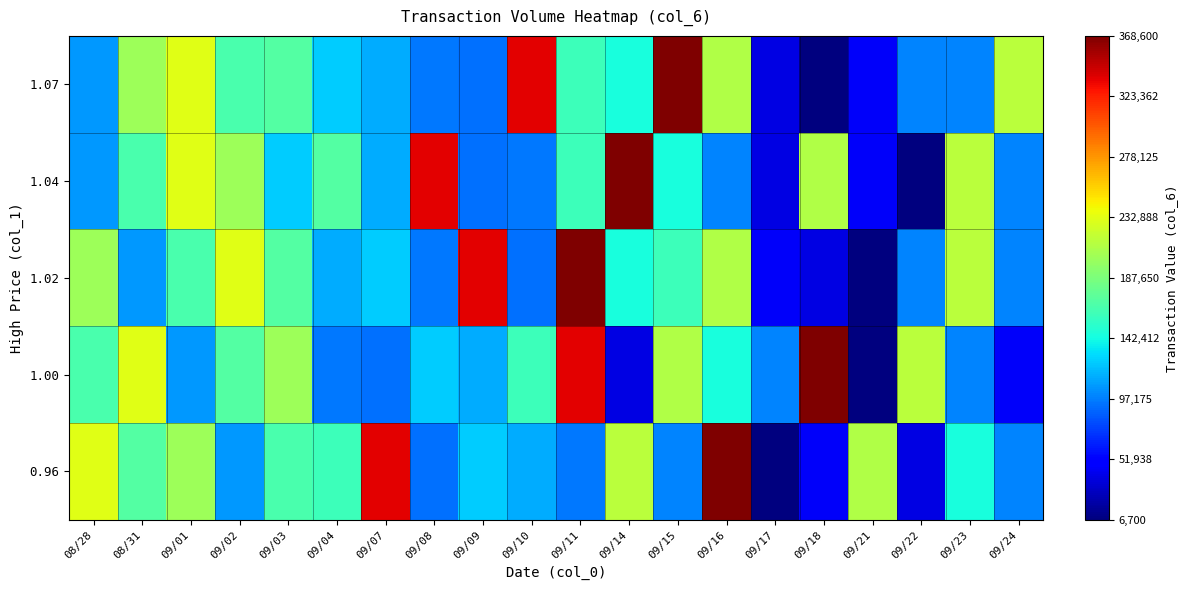

What is the total value across all series at 09/10?

798200